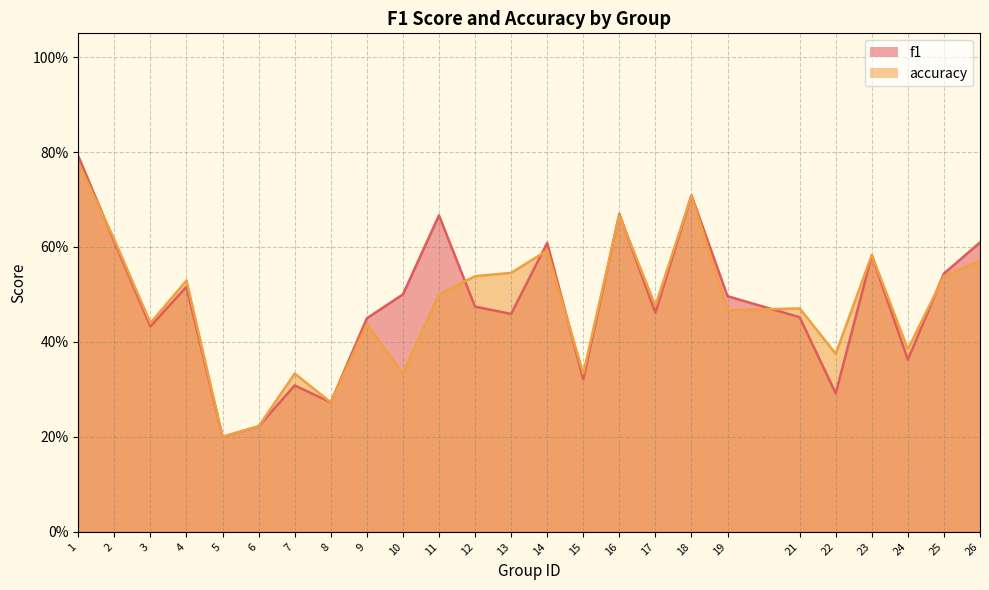

Count the number of data series in this chart.

2